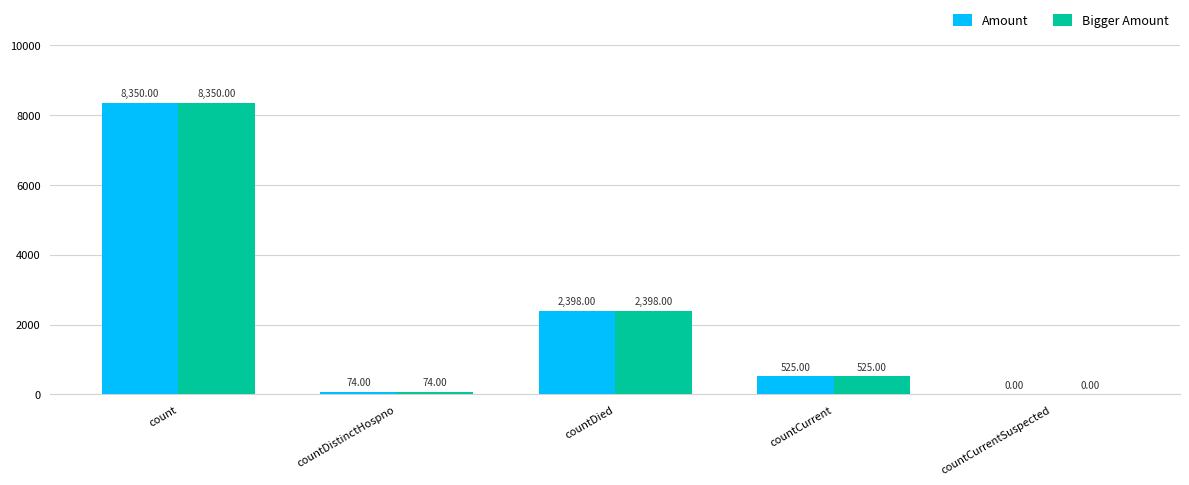

The value of Amount at countCurrent is 210. True or false?

False